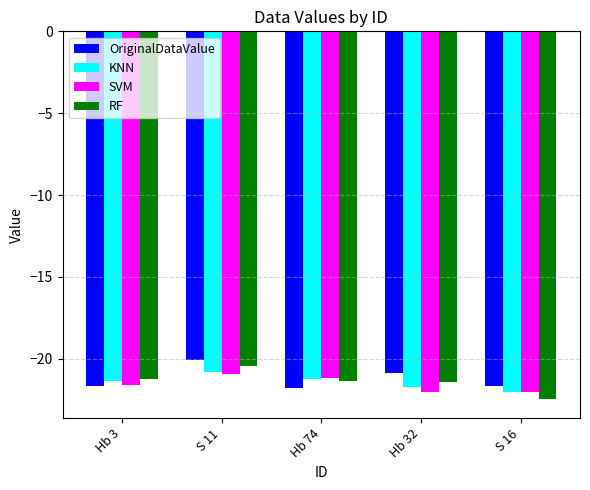

At which category is the sum across all series the highest?

S 11